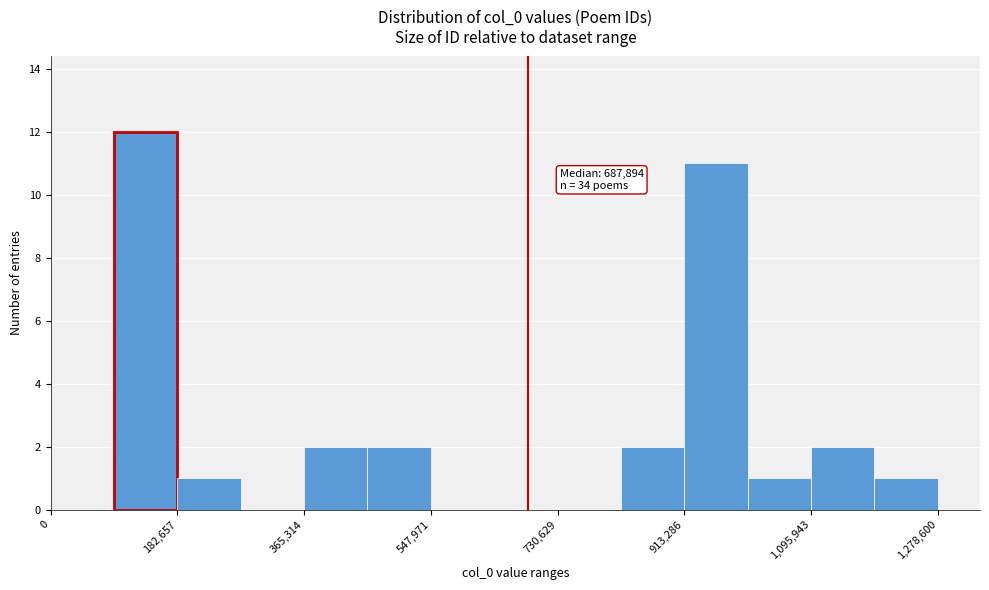

Which range on the x-axis has the tallest bar?

100000 to 180000